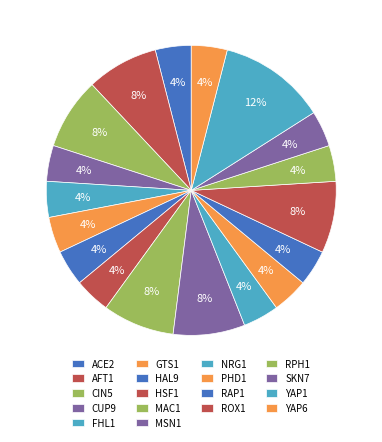

Which slice is the smallest?

CIN5